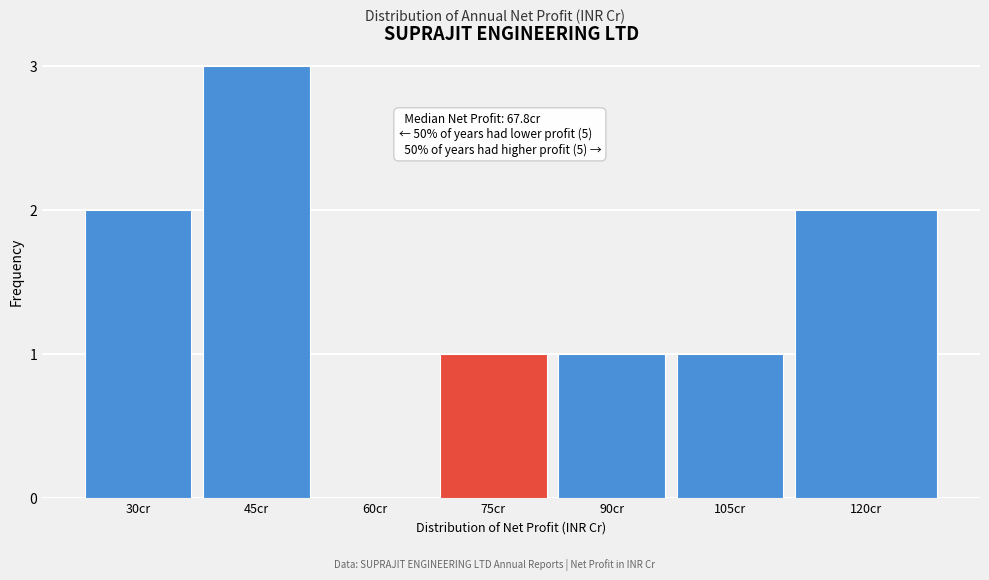

Reading left to right, list all the values displayed in this chart.

30cr=2	45cr=3	60cr=0	75cr=1	90cr=1	105cr=1	120cr=2